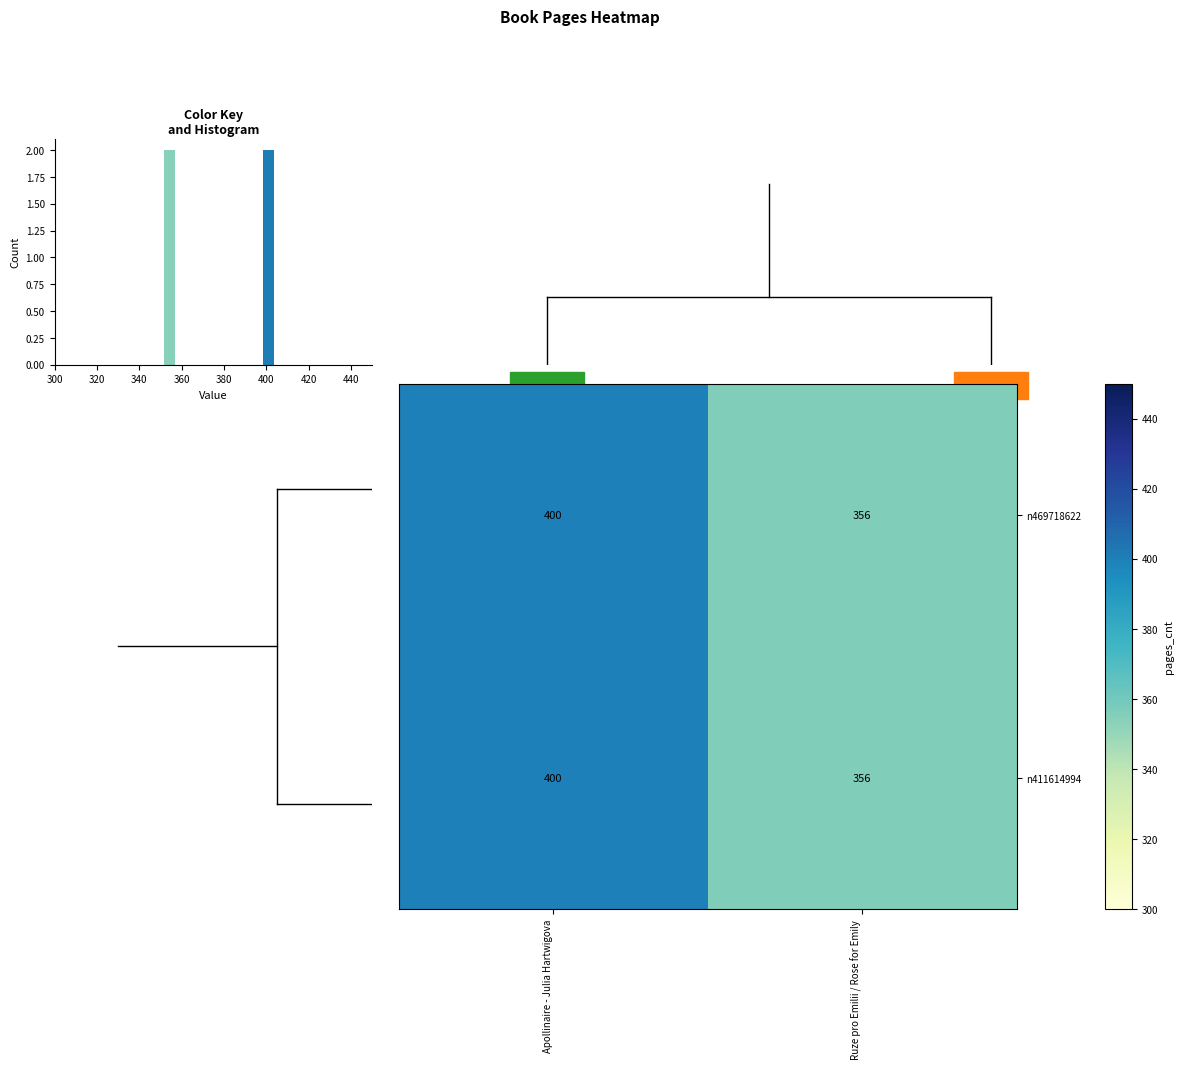

The n411614994 series shows 400 at Apollinaire - Julia Hartwigova. True or false?

True